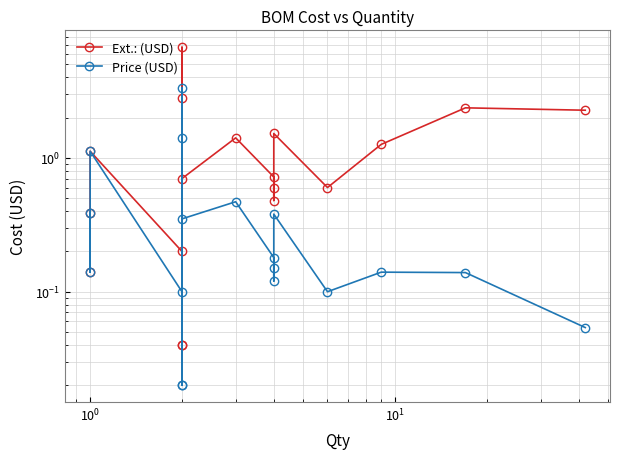

What is the average value of the Ext.: (USD) series?

1.3